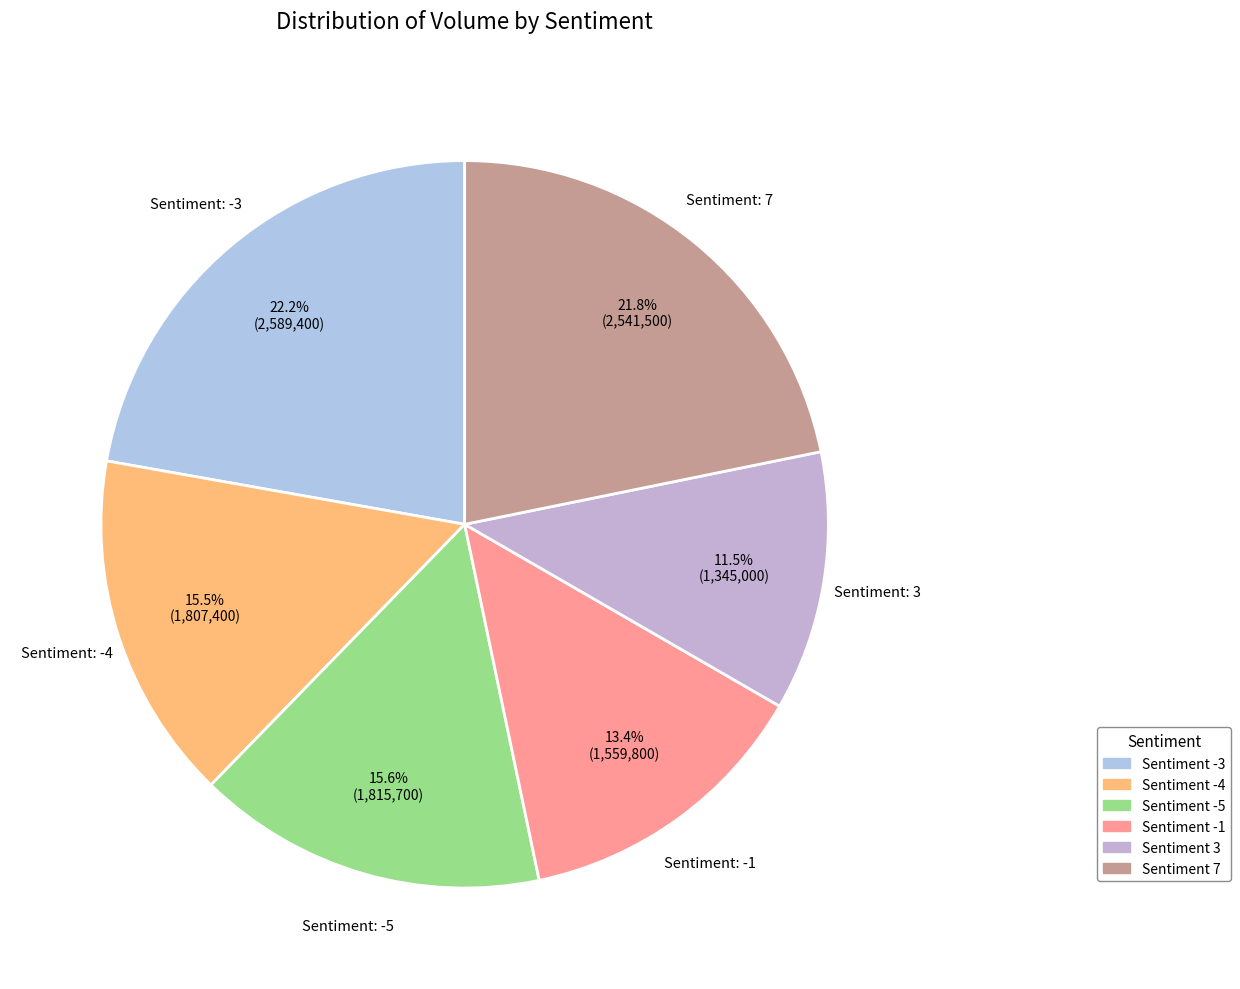

Rank the categories by value from highest to lowest.

-3, 7, -5, -4, -1, 3